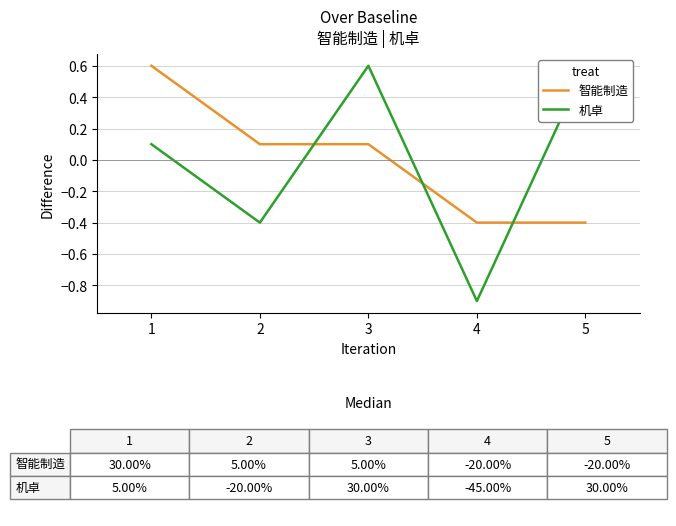

Which series ends up on top after the final intersection of 机卓 and 智能制造?

机卓